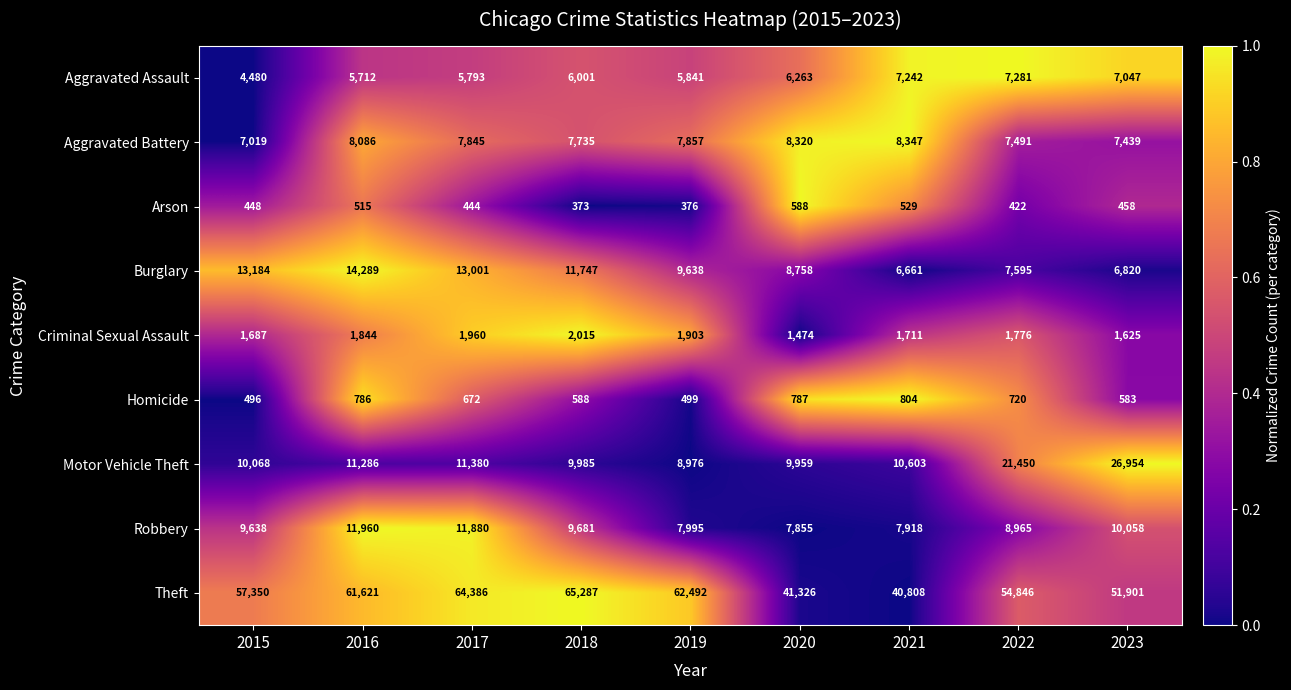

How many series are shown in this chart?

9